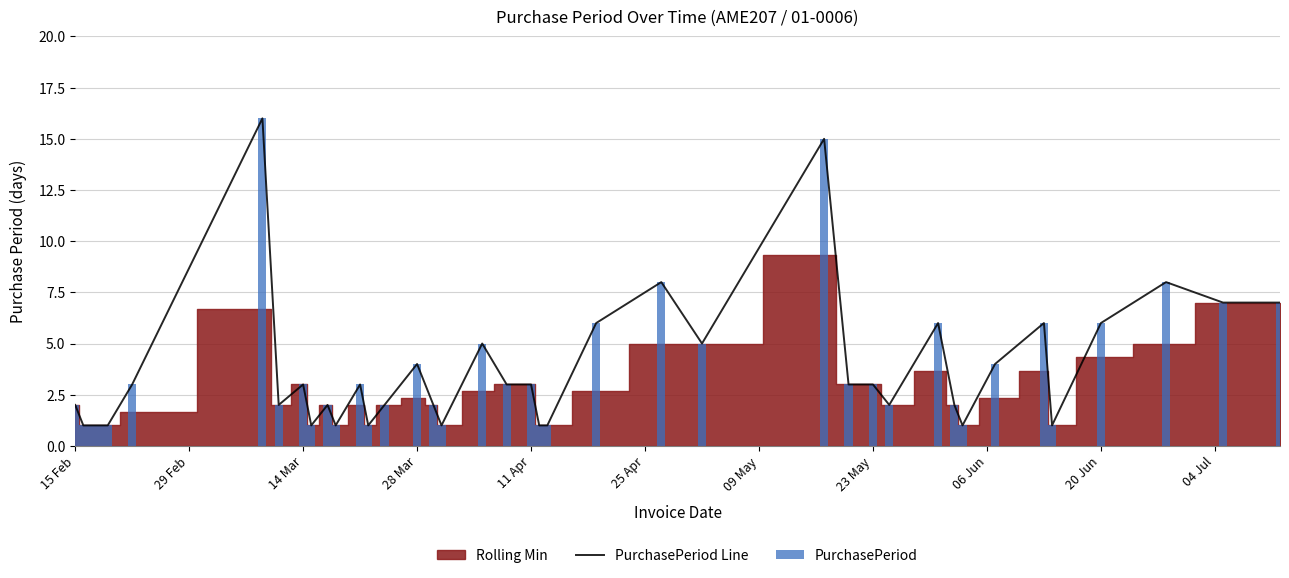

What is the approximate value of PurchasePeriod Line at 20 Jun?

6